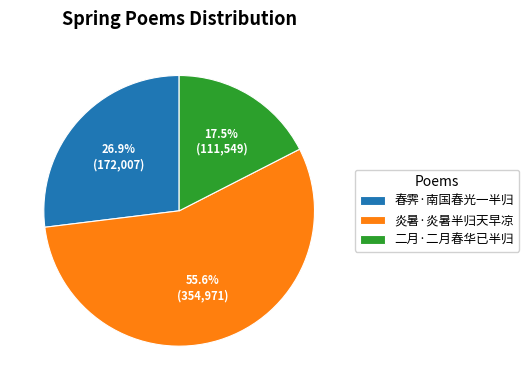

What percentage is NOT represented by 春霁·南国春光一半归?

73.1%